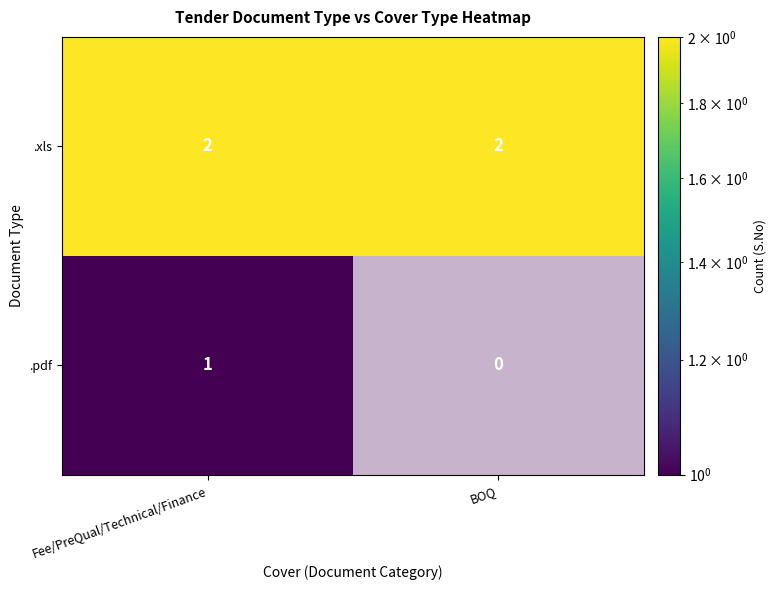

At which category is the sum across all series the highest?

Fee/PreQual/Technical/Finance